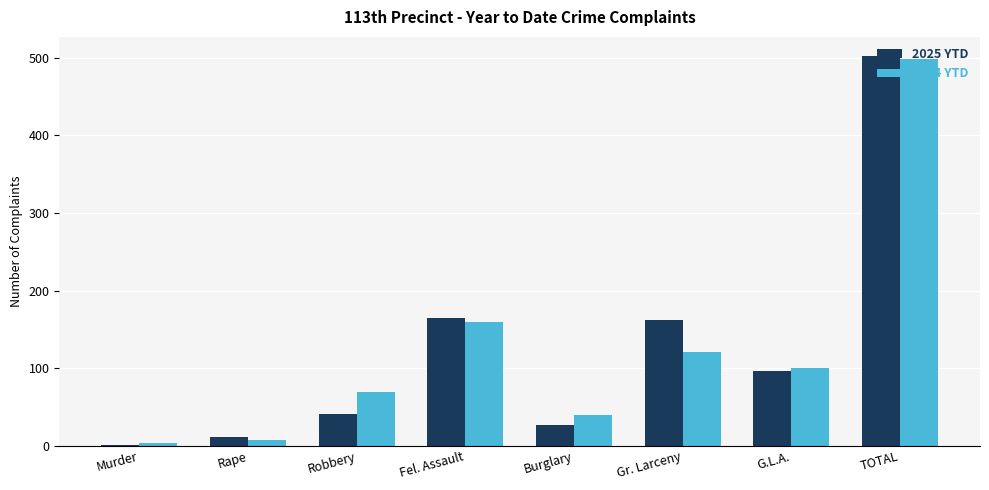

What is the sum of the 2025 YTD values at Burglary and Gr. Larceny?

189